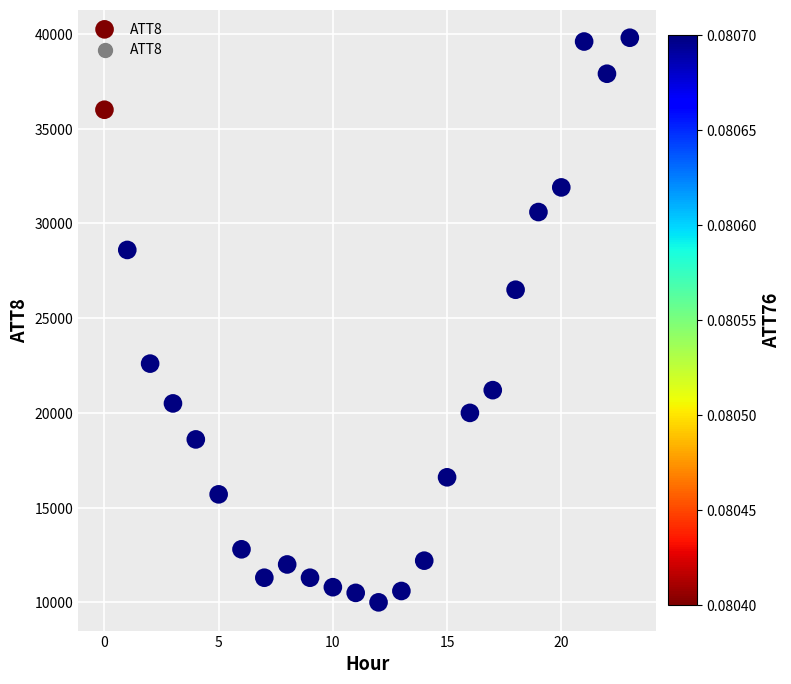

What Y value in the scatter plot is closest to 24900?

26500